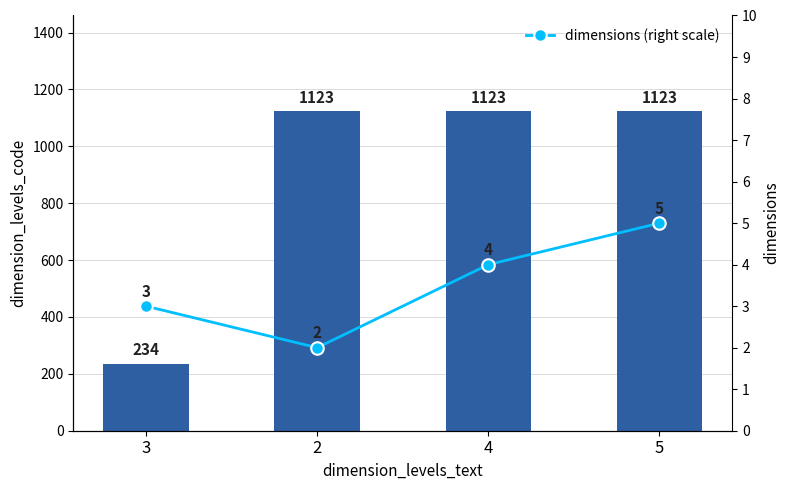

What is the total value across all series at 5?

1128